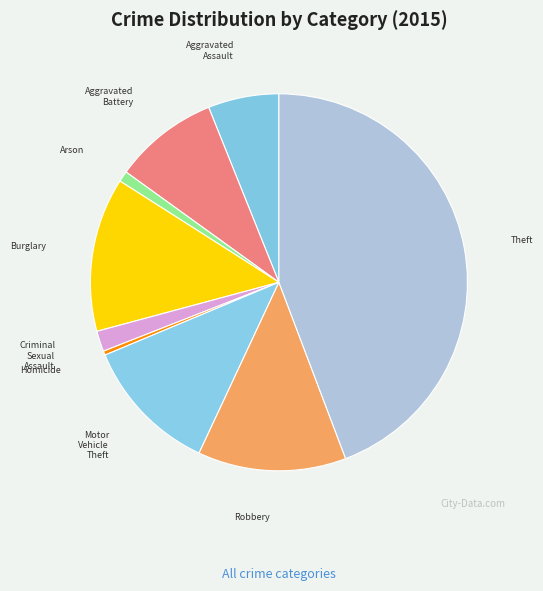

Is there a majority slice in this chart?

No